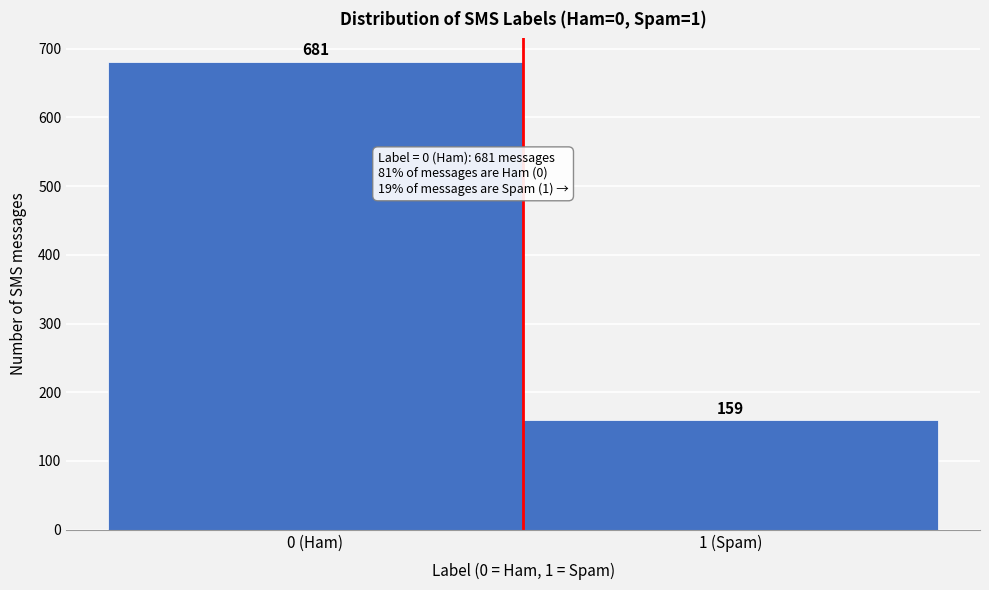

Reading left to right, transcribe all the data shown in this chart.

0 (Ham)=681	1 (Spam)=159